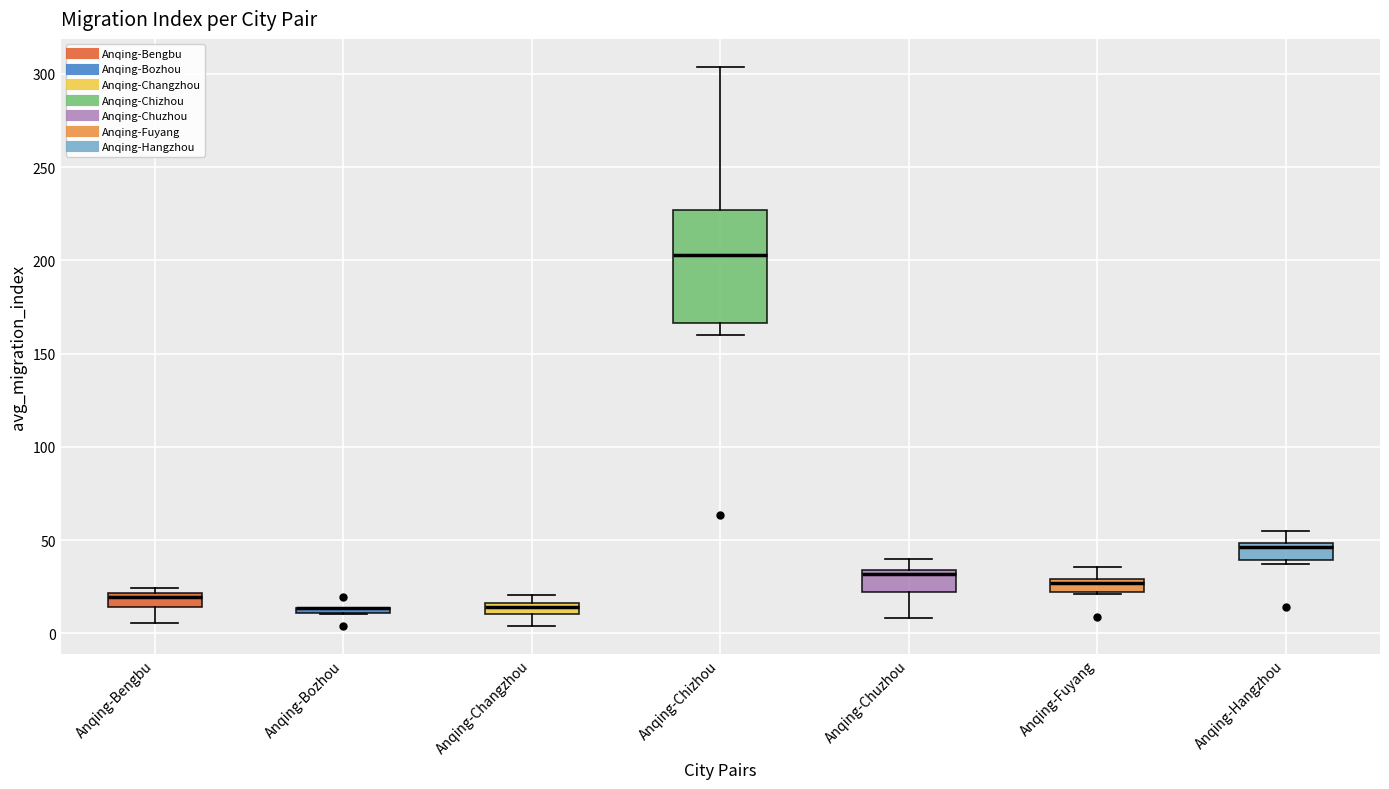

Where does the lower whisker of the box for Anqing-Chizhou end on the y-axis? The values are not printed on the chart, so give them approximately, as read against the axis.

160